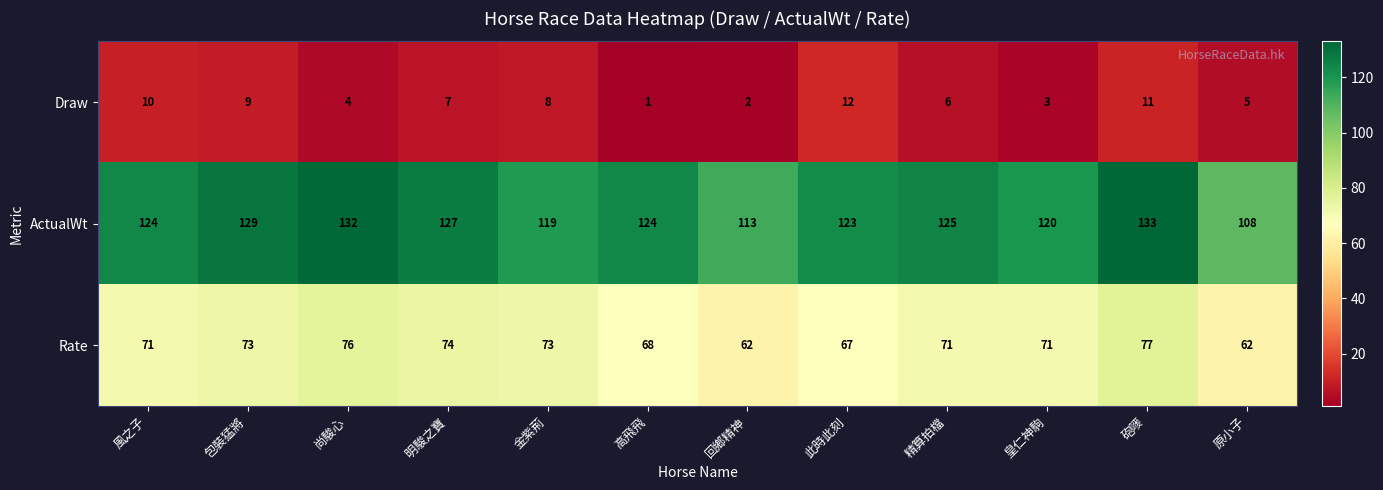

What is the difference between the highest and lowest values at 包裝猛將?

120